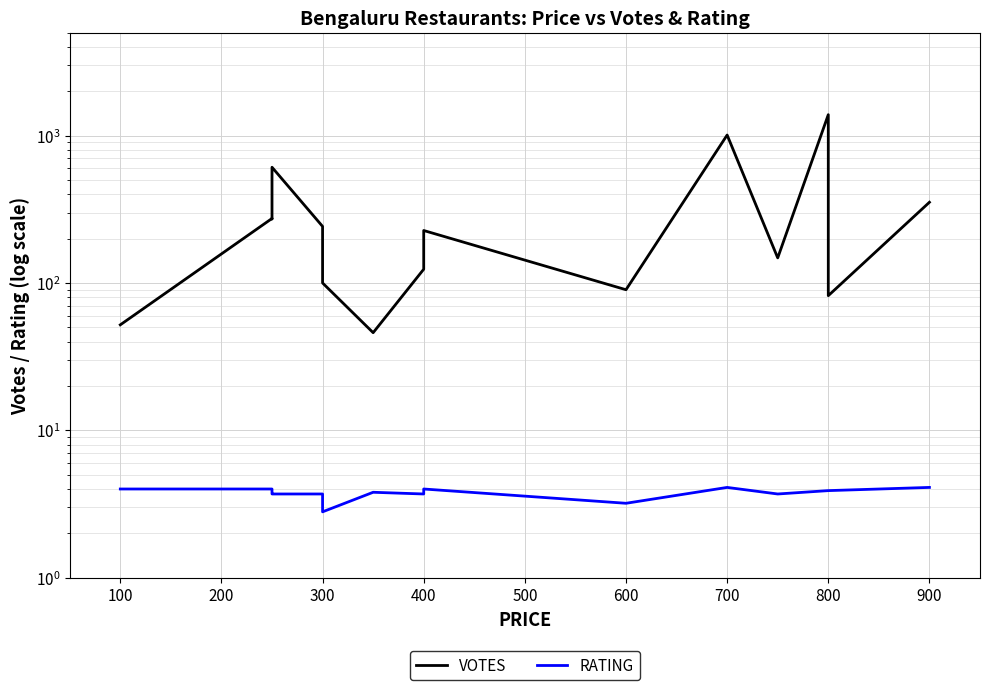

Rank the series at 700 from lowest to highest value.

RATING, VOTES